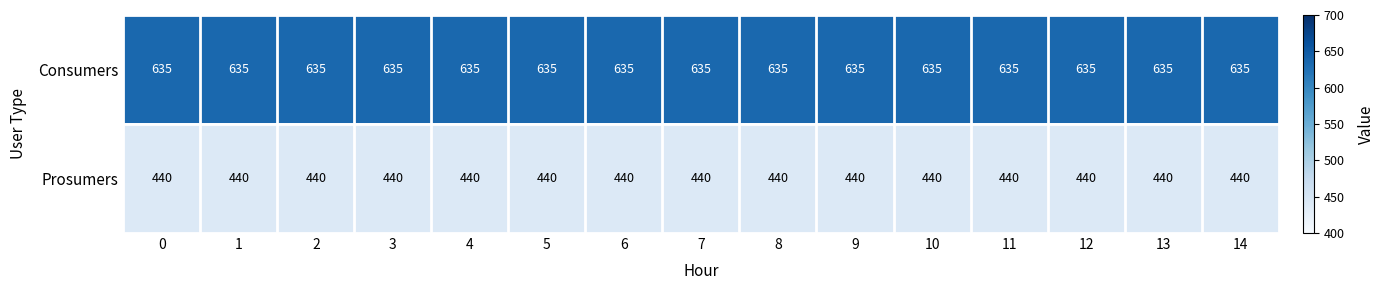

Rank the series at 10 from lowest to highest value.

Prosumers, Consumers